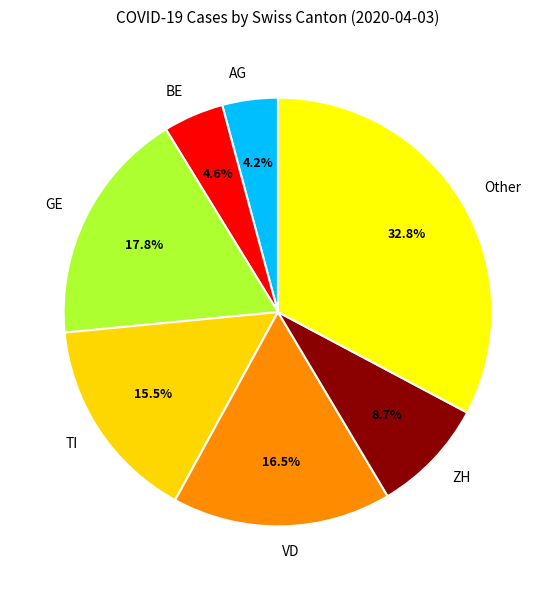

Count the number of slices in the pie.

7